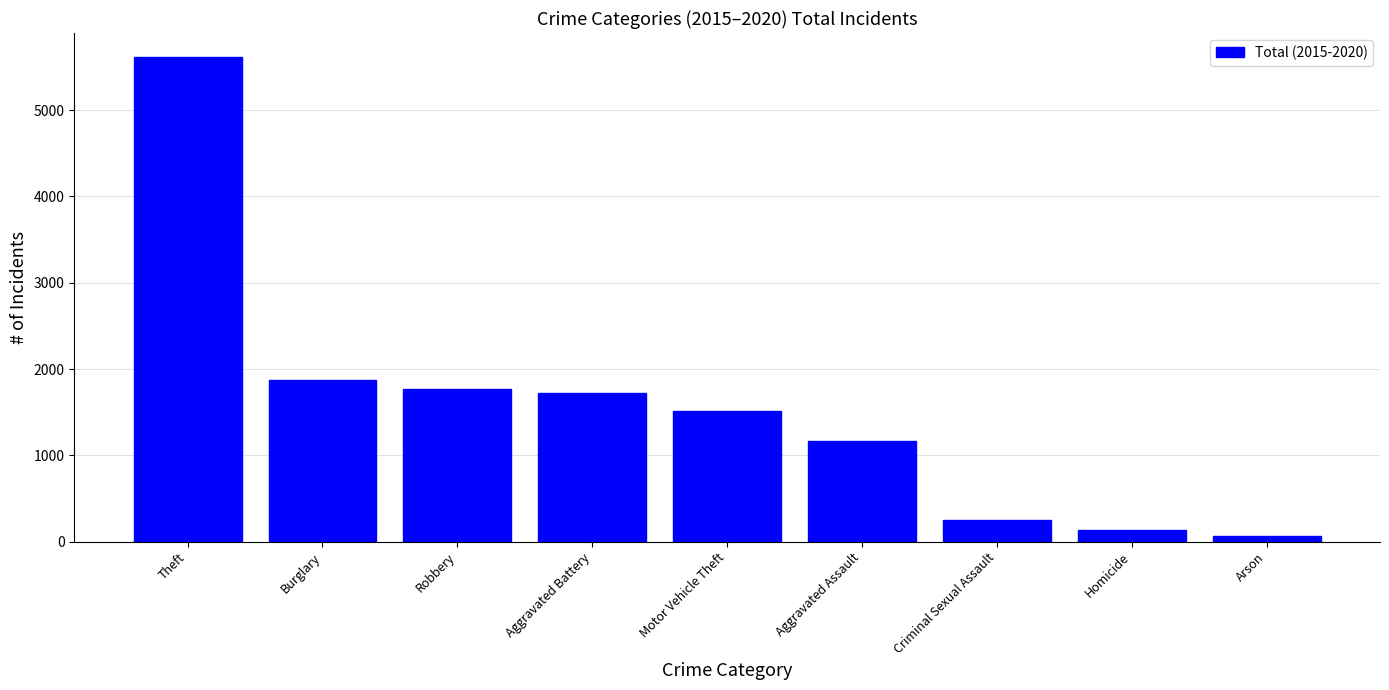

What is the ratio of the value at Aggravated Assault to the value at Homicide?

8.6